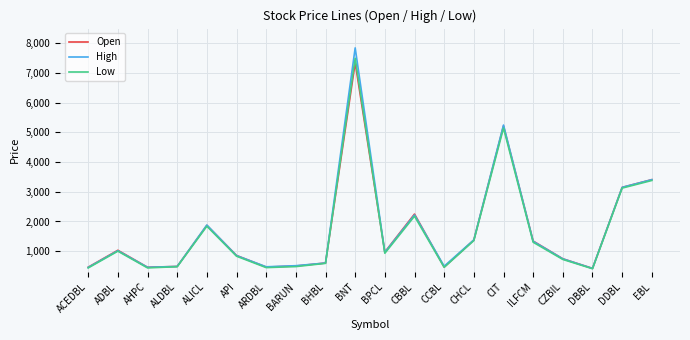

What is the minimum value shown in the chart?

408